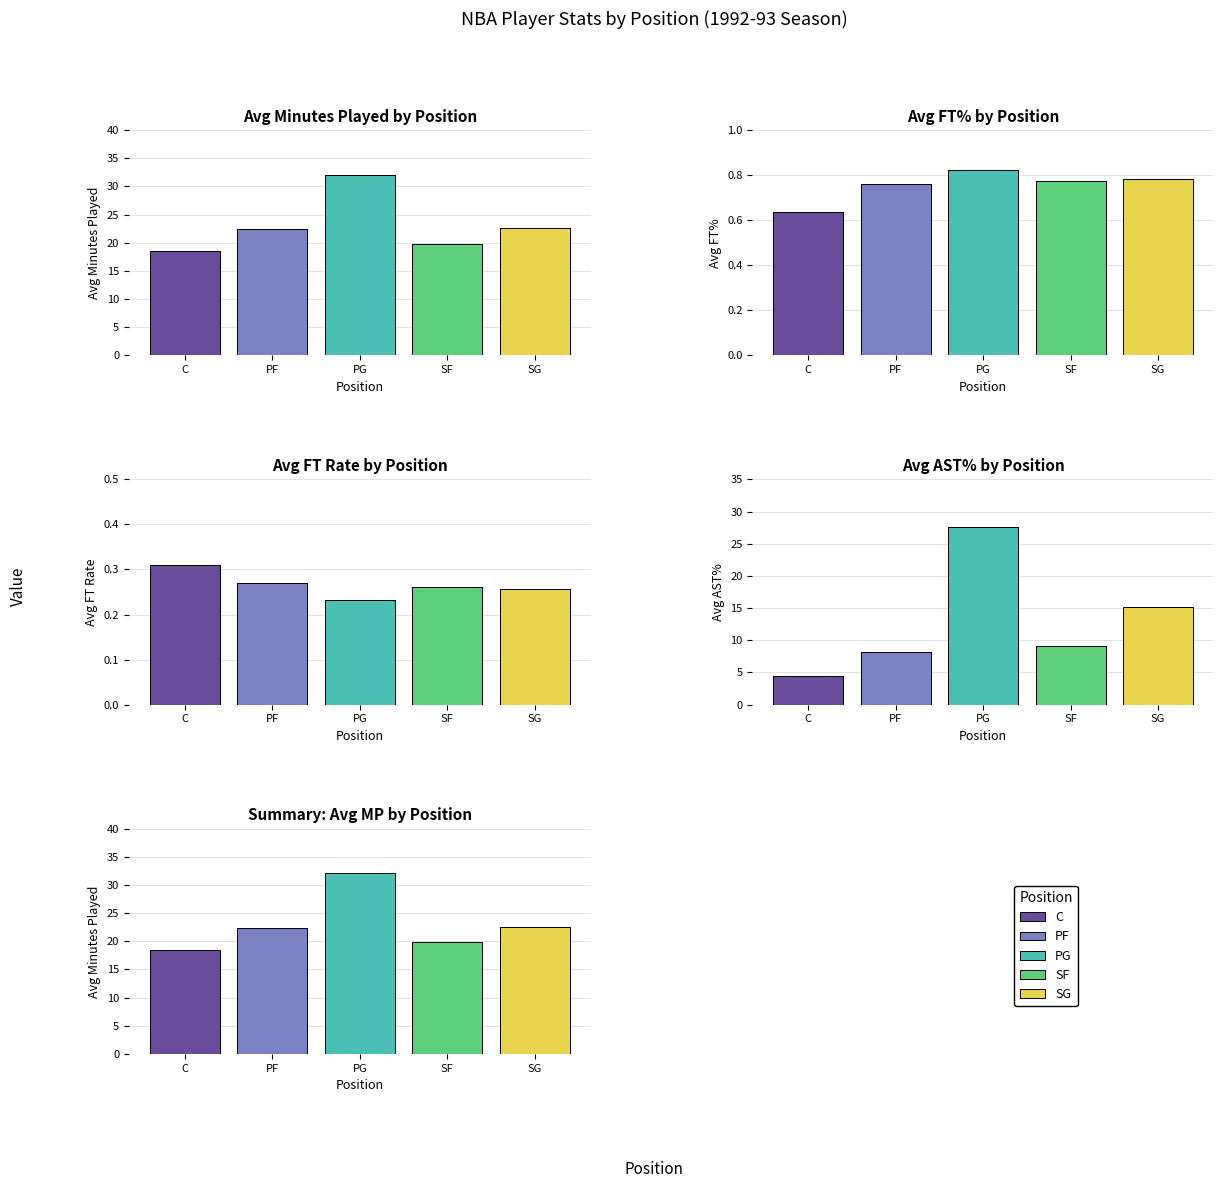

How many positive values does the C series have?

1